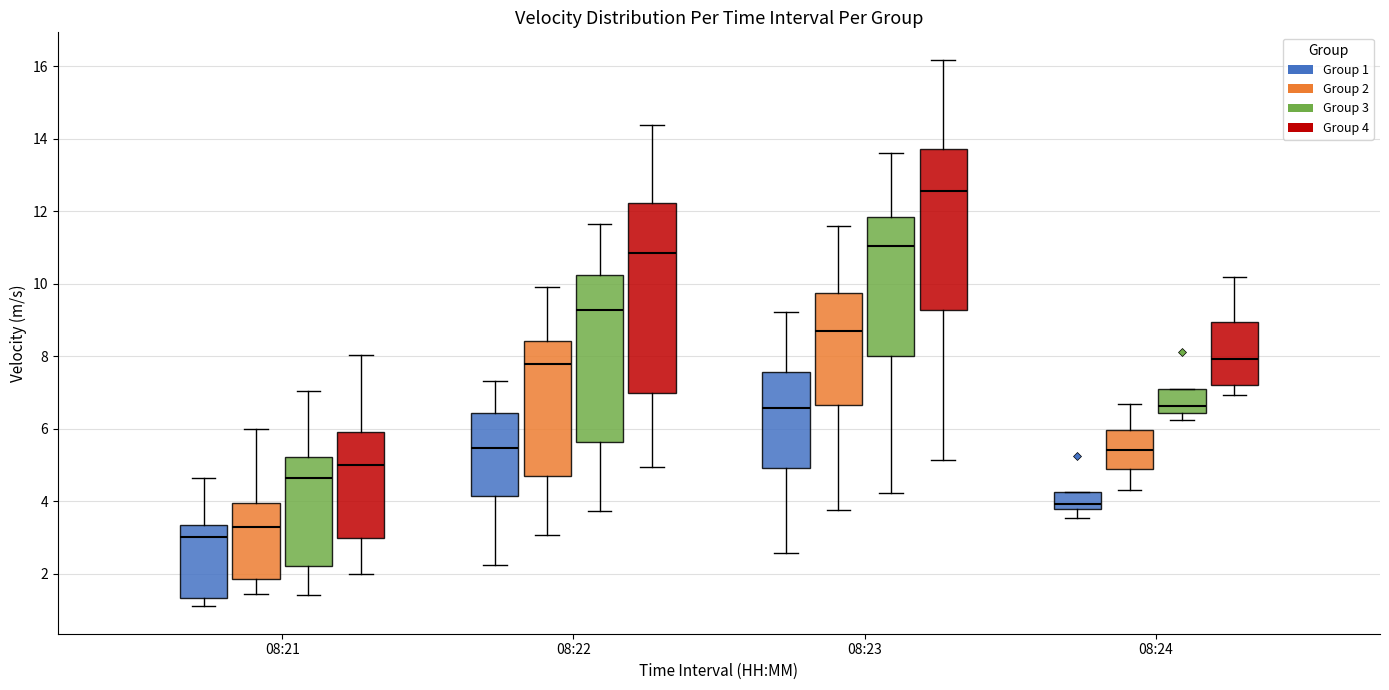

Which box's median line is the lowest?

08:21 (Group 1)